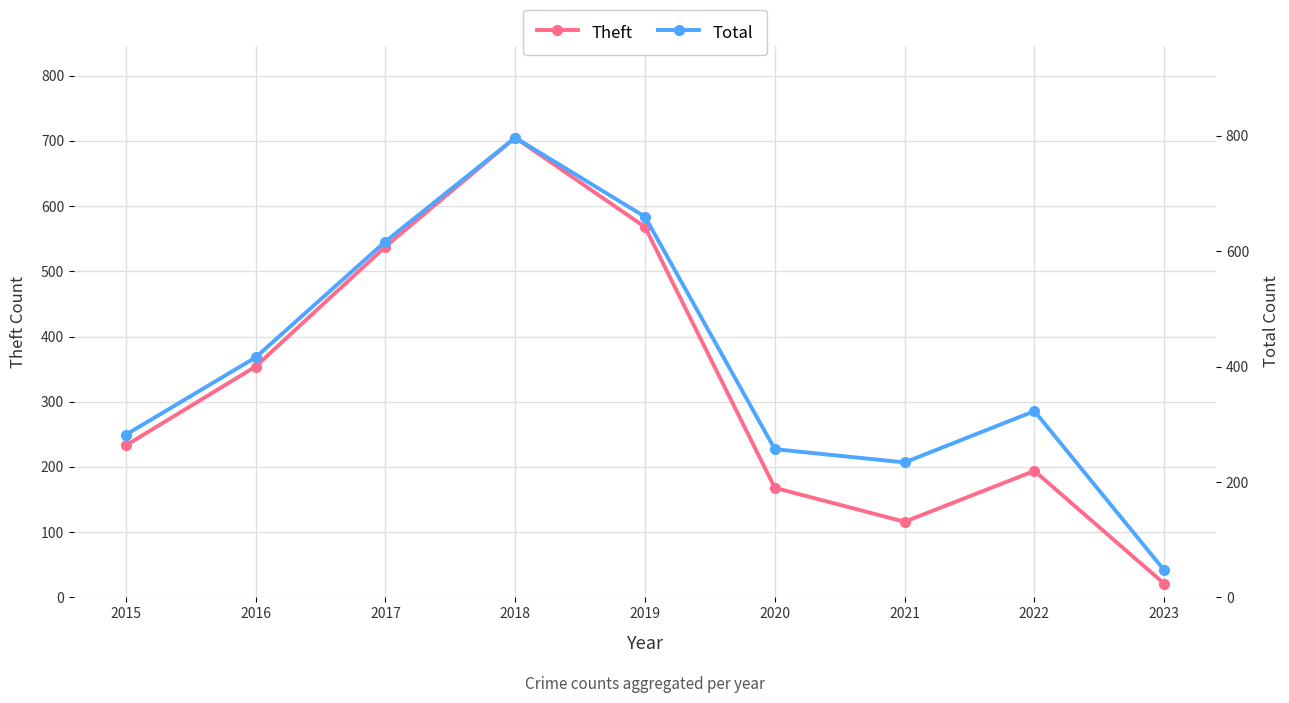

Is the value of Total at 2019 greater than the value of Theft at 2016?

Yes